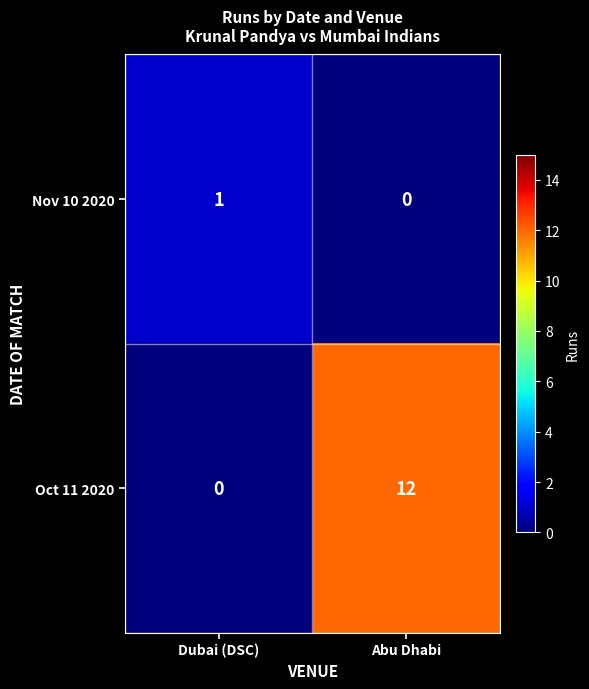

True or false: Oct 11 2020 has a value of 0 at Dubai (DSC).

True